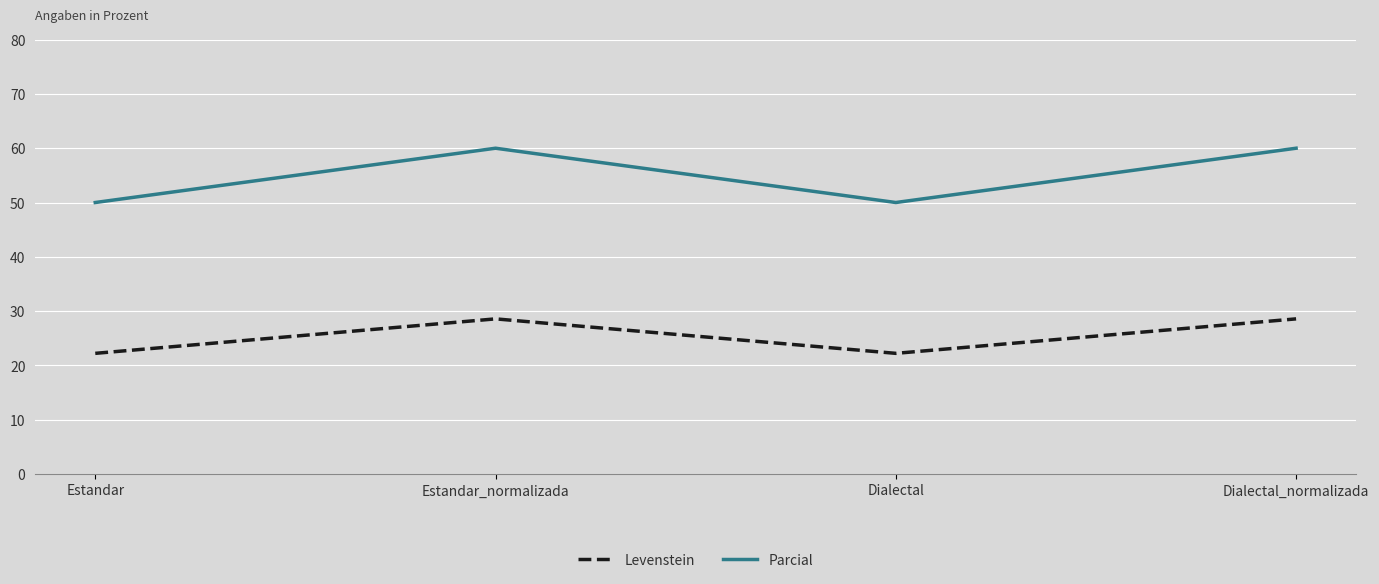

Which series has the largest total across all categories?

Parcial